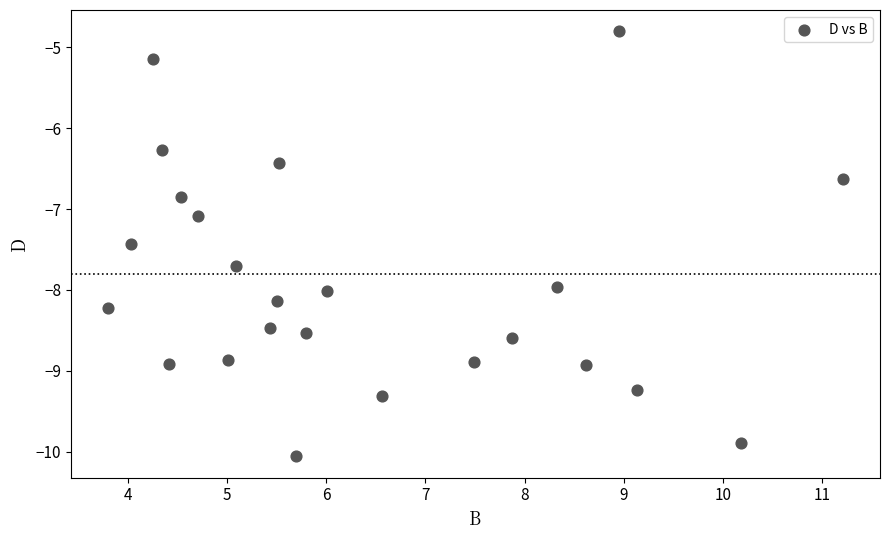

What is the range of Y values (max minus min)?

5.3